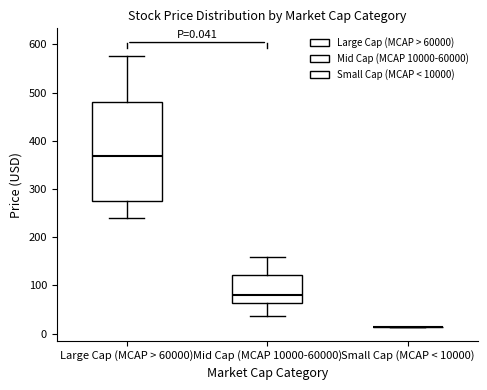

Comparing the boxes themselves (not the whiskers), which one is the tallest?

Large Cap (MCAP > 60000)